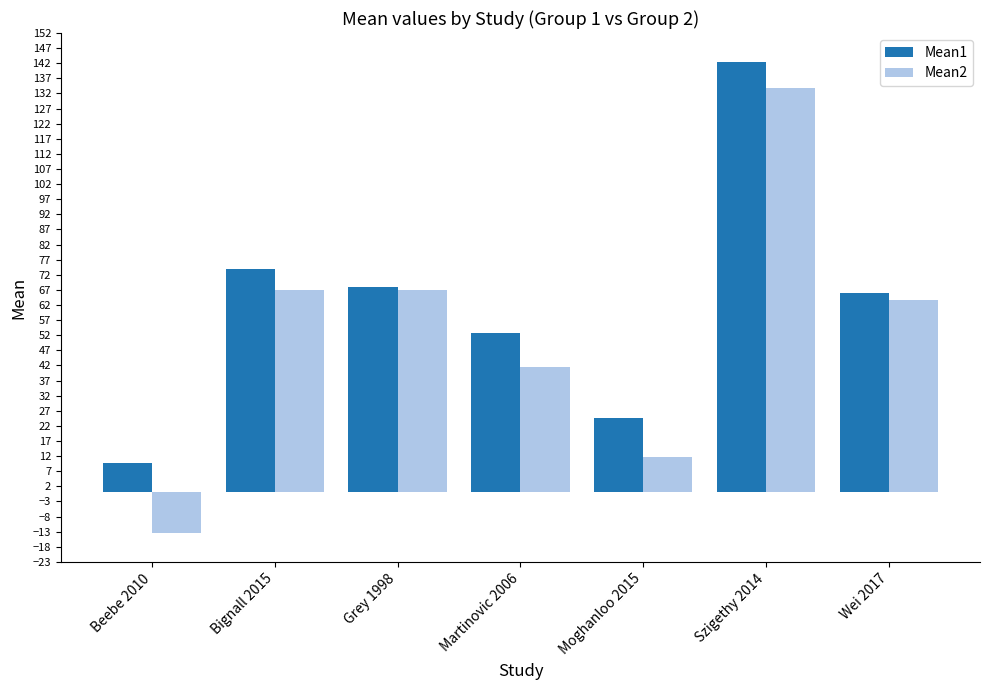

The value of Mean2 at Szigethy 2014 is 181.9. True or false?

False